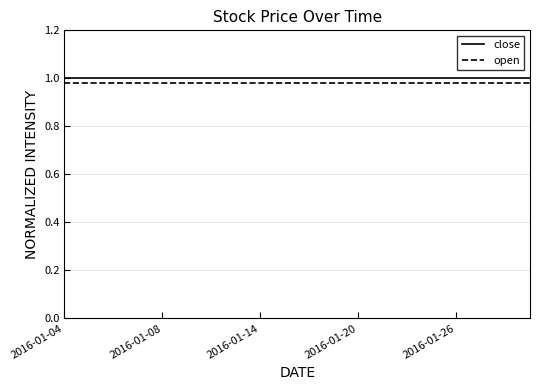

True or false: open and close intersect in this chart.

False